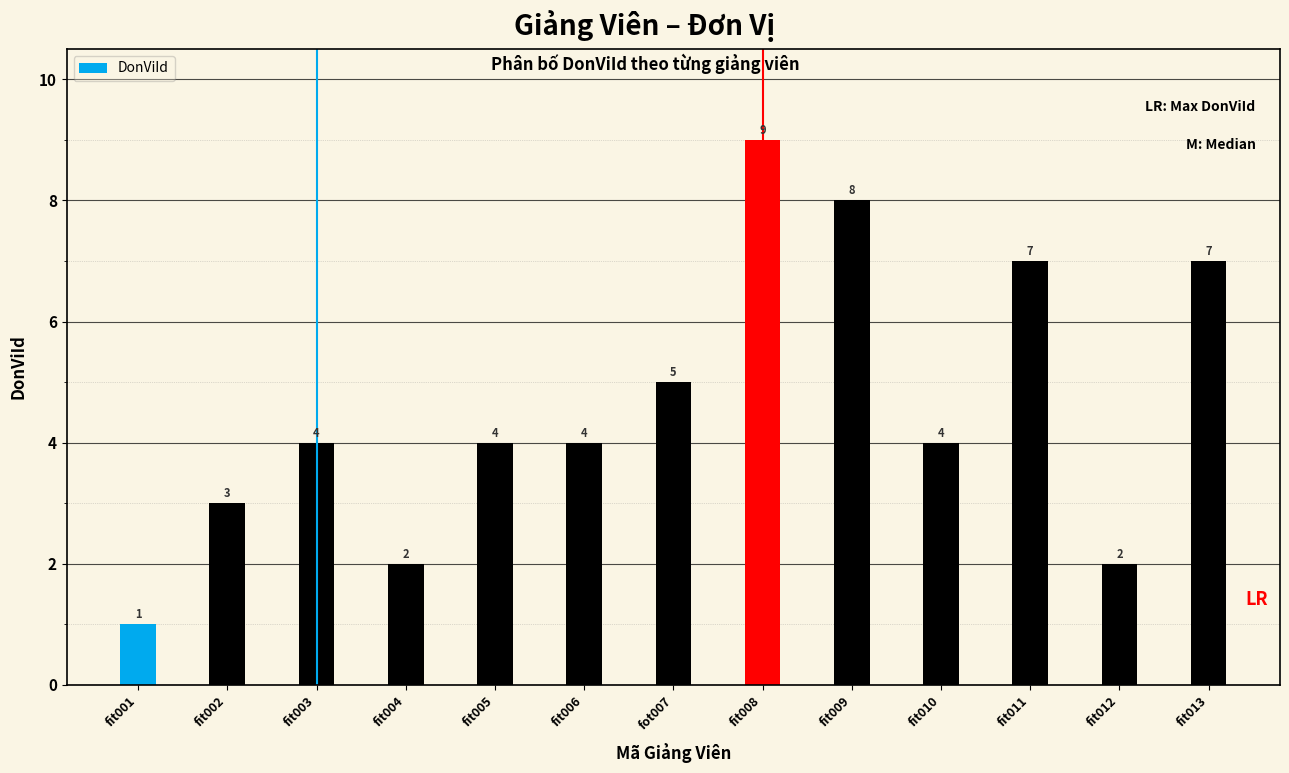

What is the difference between the second highest and minimum values?

7